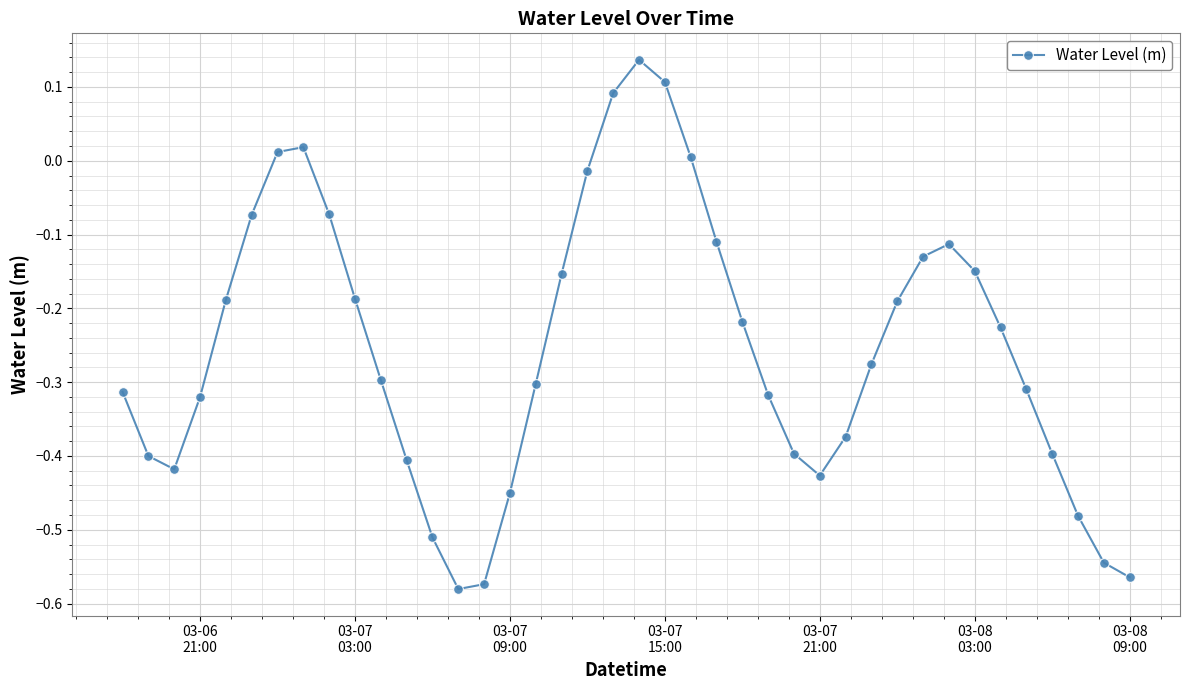

Count the number of data series in this chart.

1